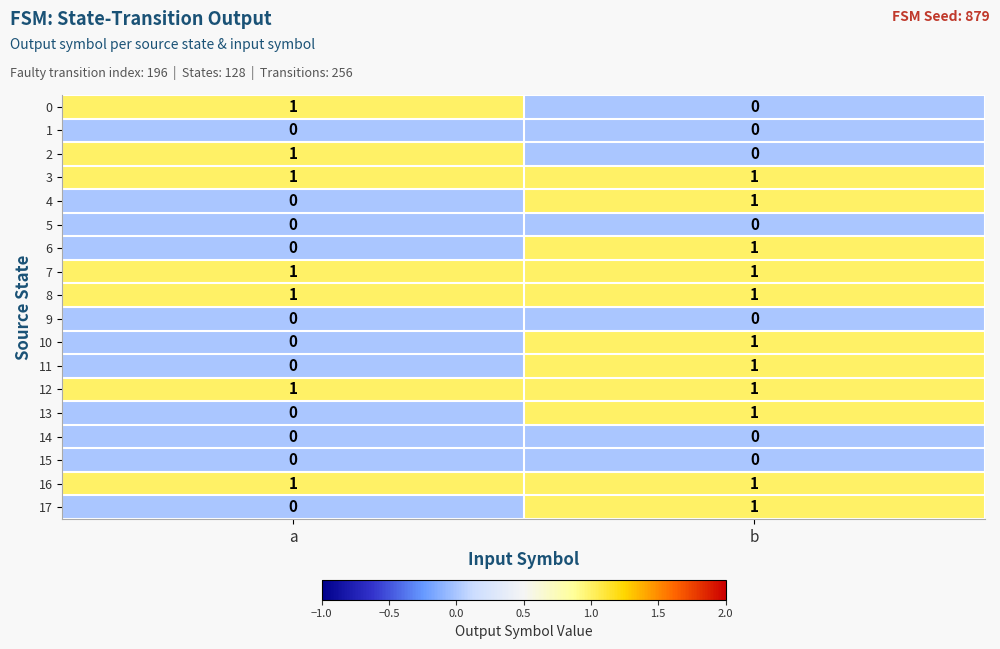

Where is 10 nearest to the value 0?

a